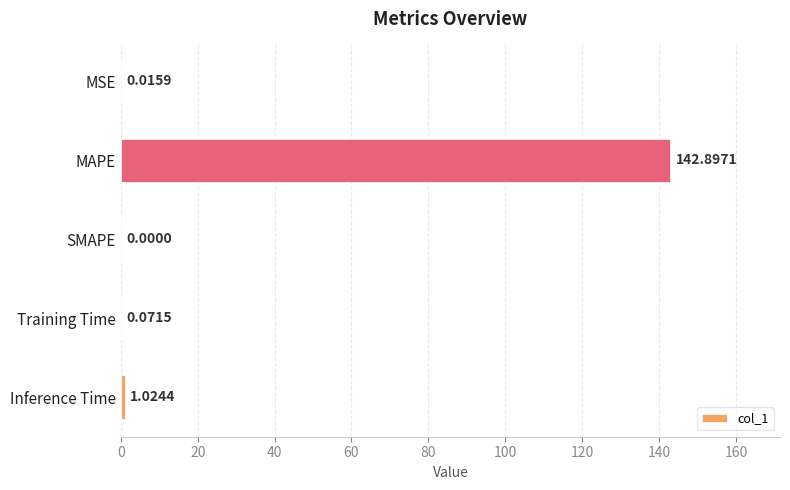

What is the sum of all values?

144.0